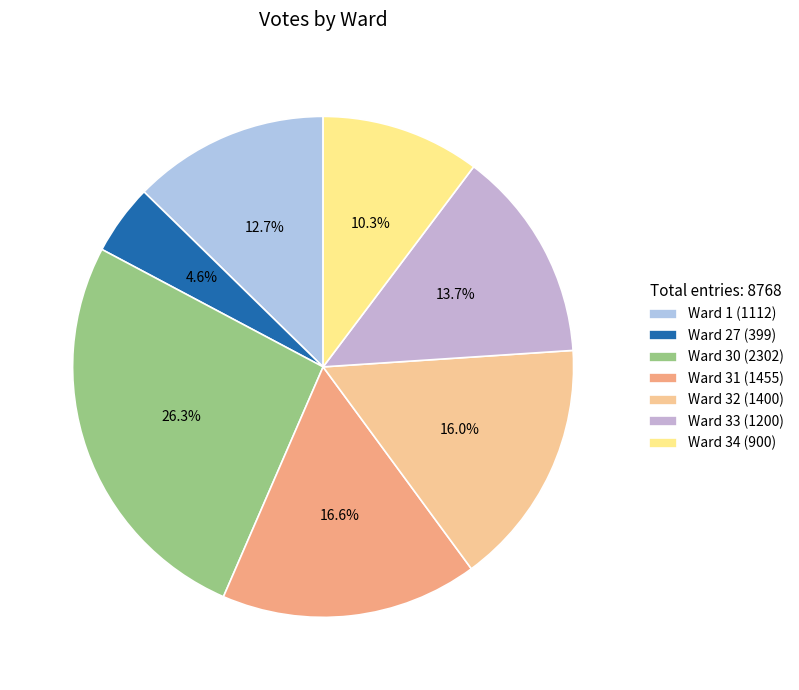

How much of the chart is everything except Ward 31?

83.4%